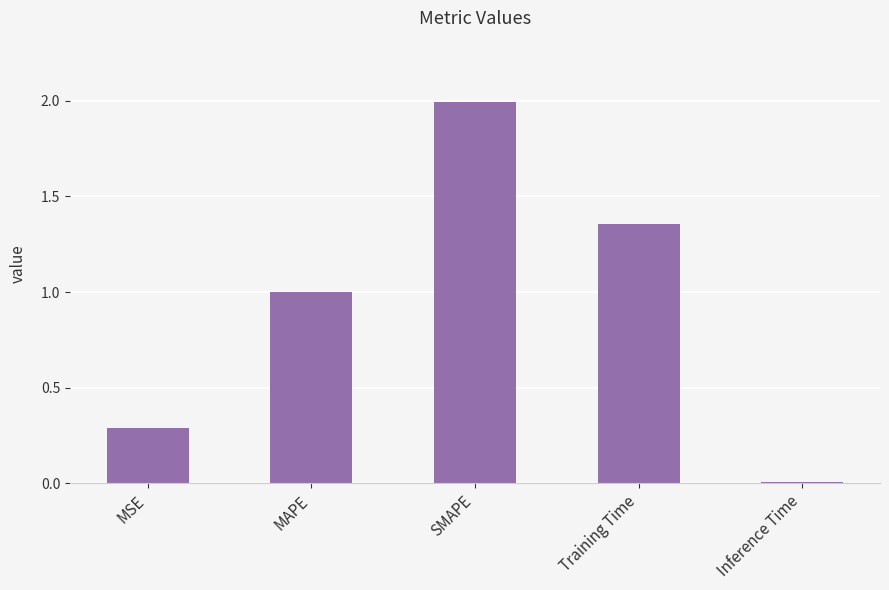

Rank the categories by value from lowest to highest.

Inference Time, MSE, MAPE, Training Time, SMAPE